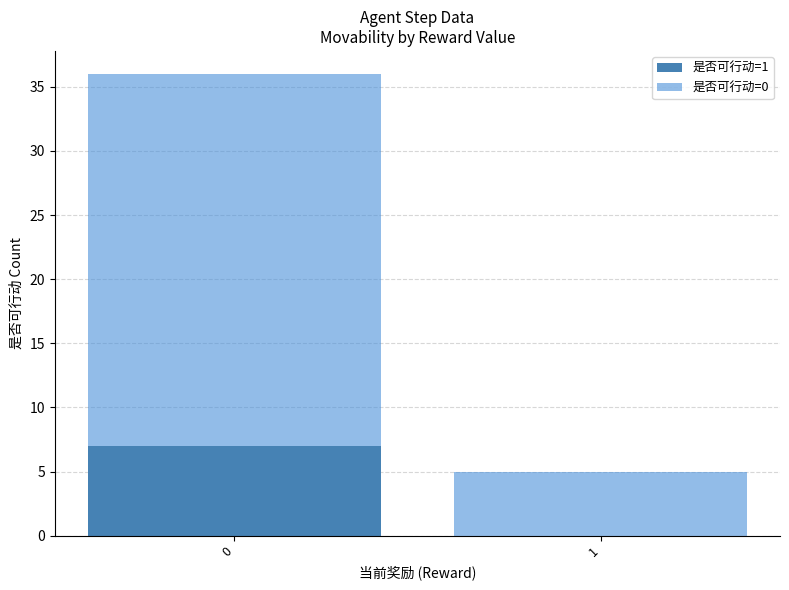

How many 是否可行动=1 values are between 0 and 7?

2